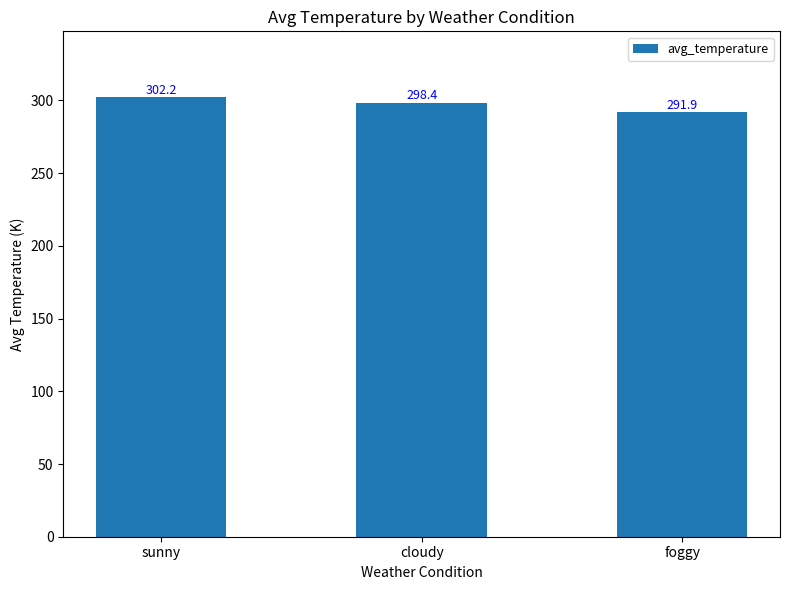

Where is the data nearest to the value 297?

cloudy